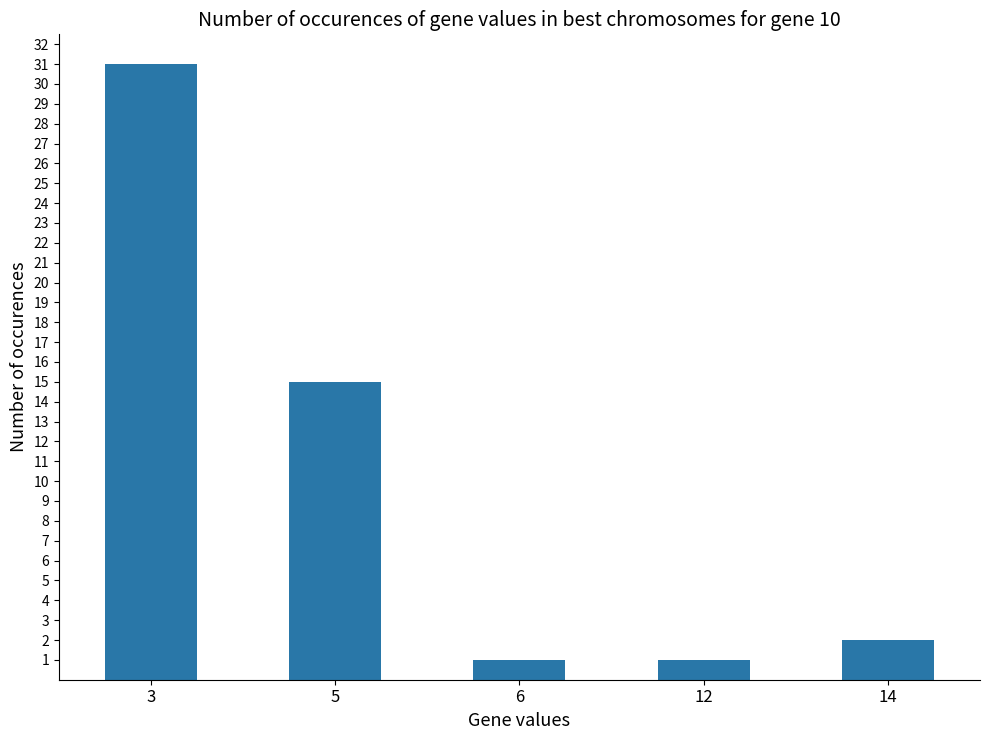

Does the chart contain stacked bars?

No